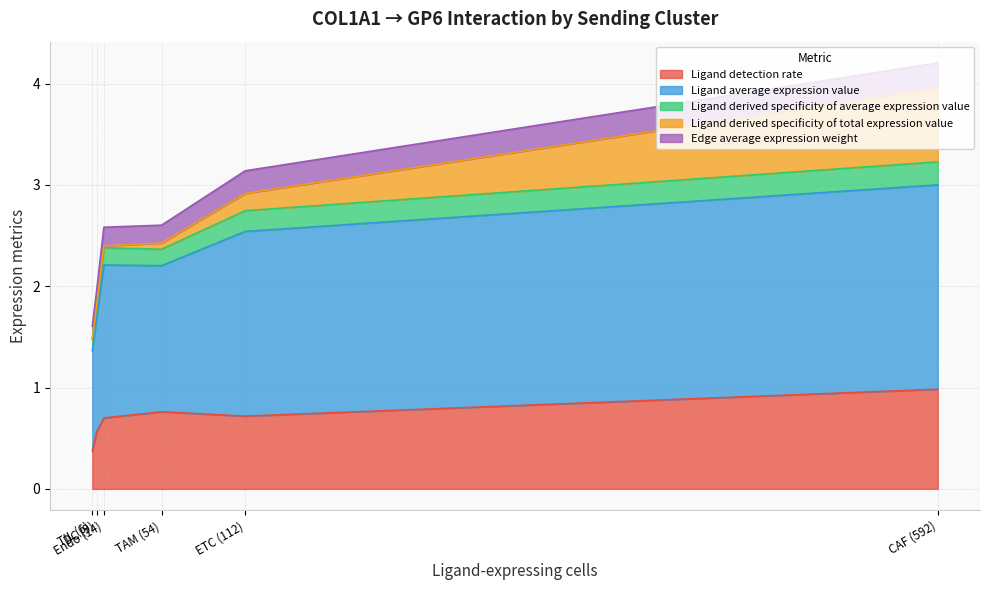

Between Endo (14) and DC (9), which is larger?

Endo (14)